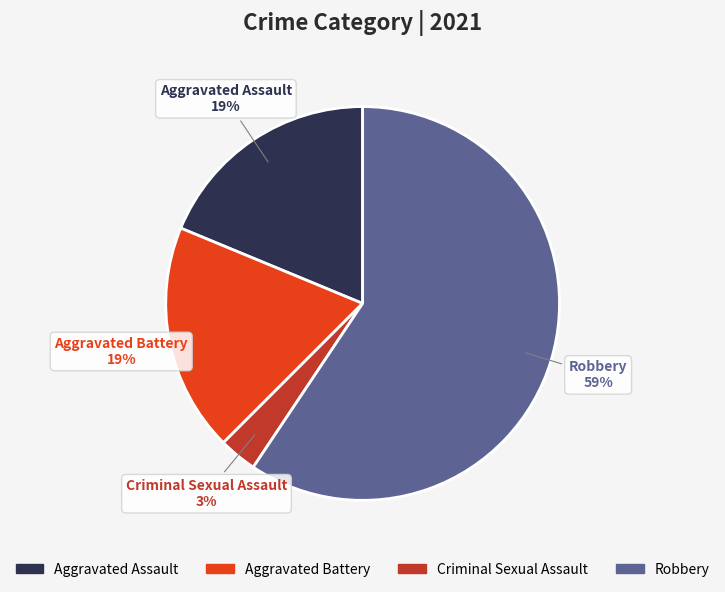

Approximately how many times larger is the value at Aggravated Assault compared to Robbery?

0.3